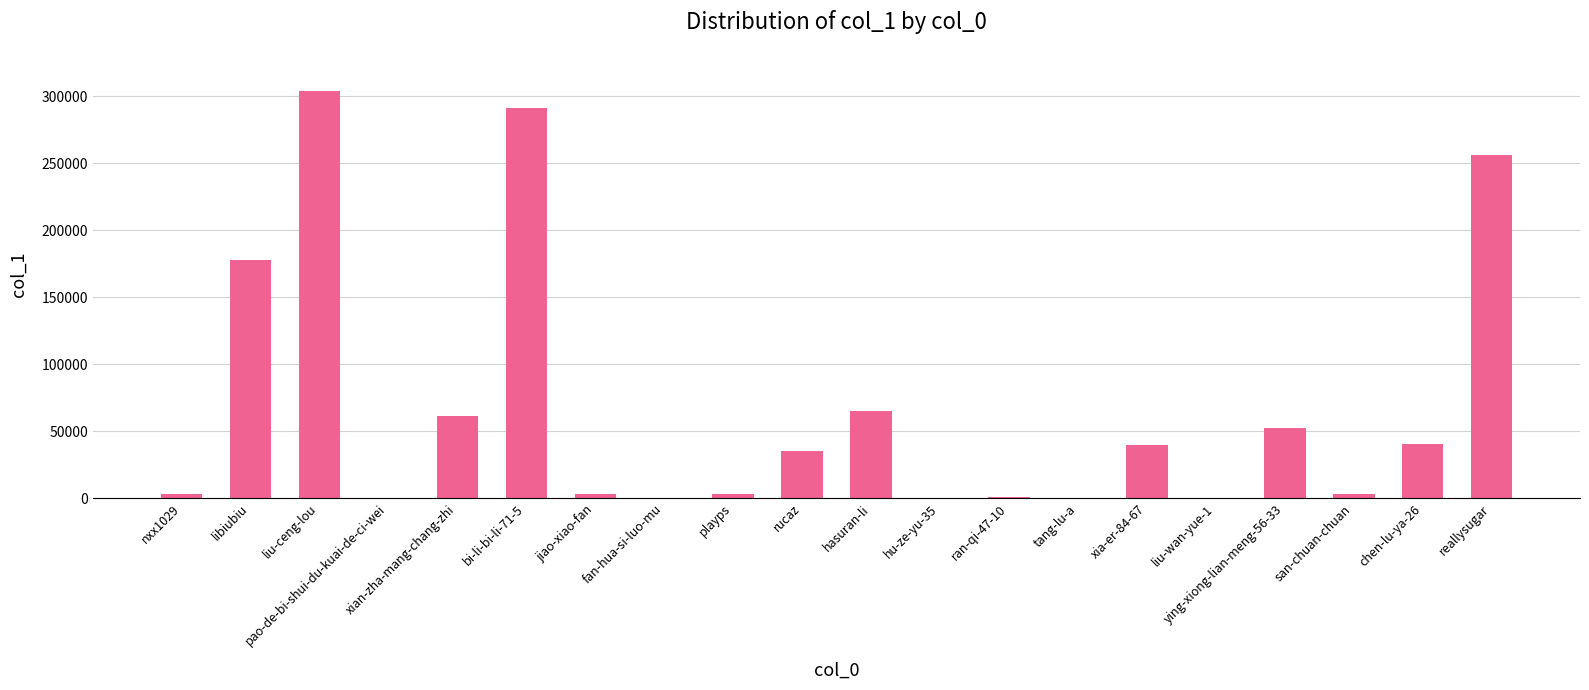

Between libiubiu and jiao-xiao-fan, which is larger?

libiubiu